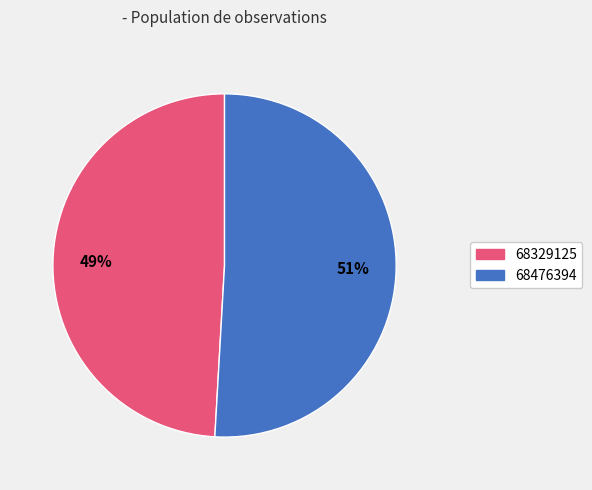

Is it true that 68476394 is 43% of the pie?

False